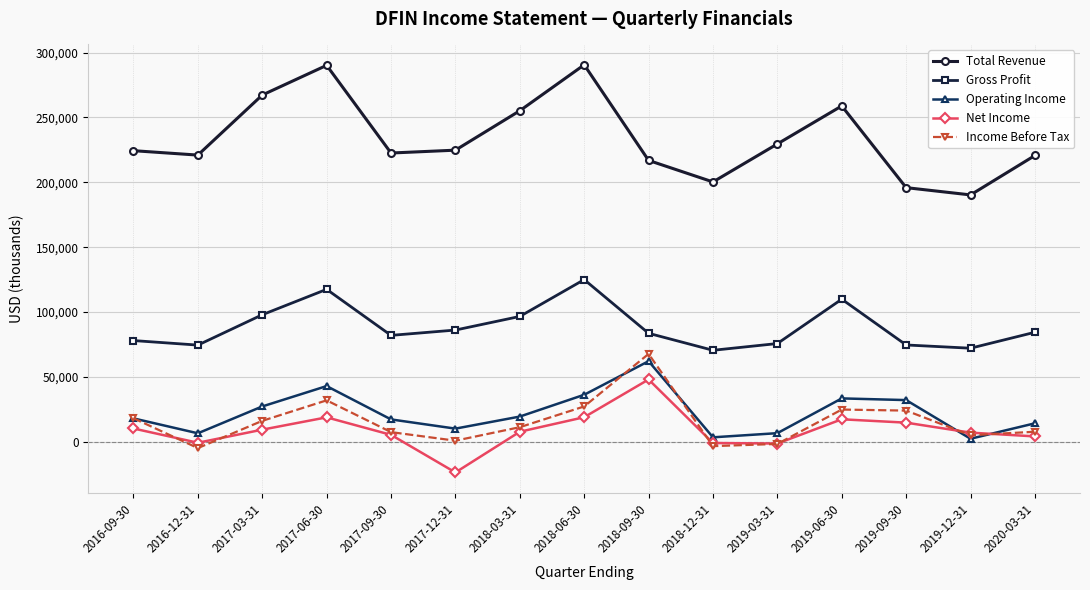

What is the maximum value shown in the chart?

290600